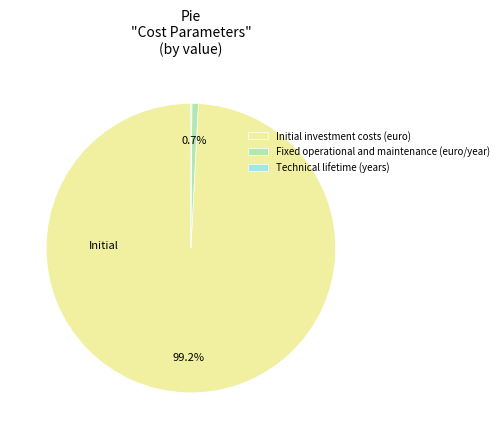

To the nearest percent, what is the combined percentage of Initial investment costs (euro) and Fixed operational and maintenance (euro/year)?

100%